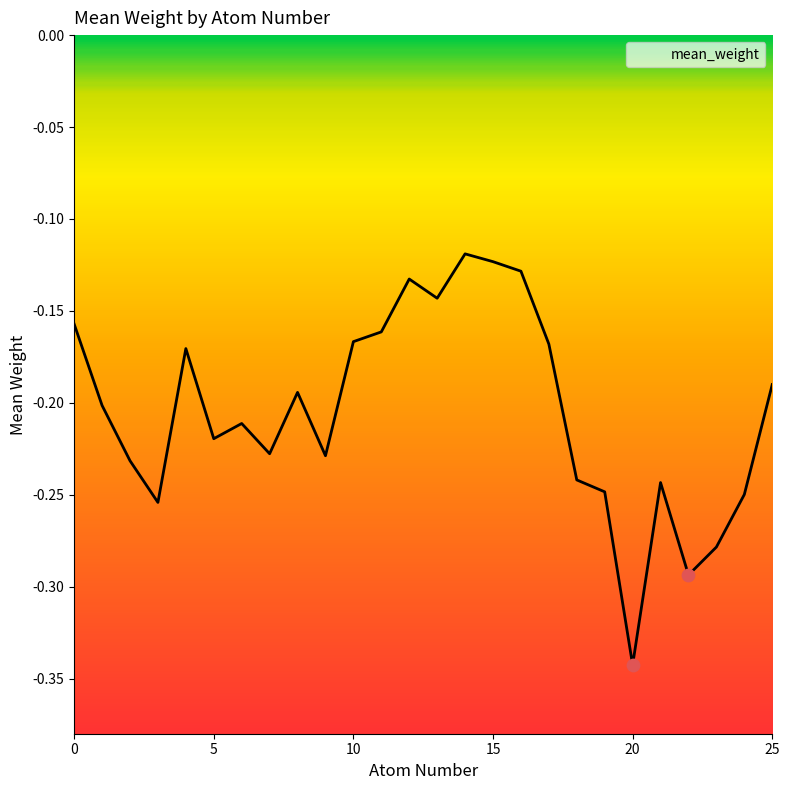

Which has a higher value, 13 or 18?

13